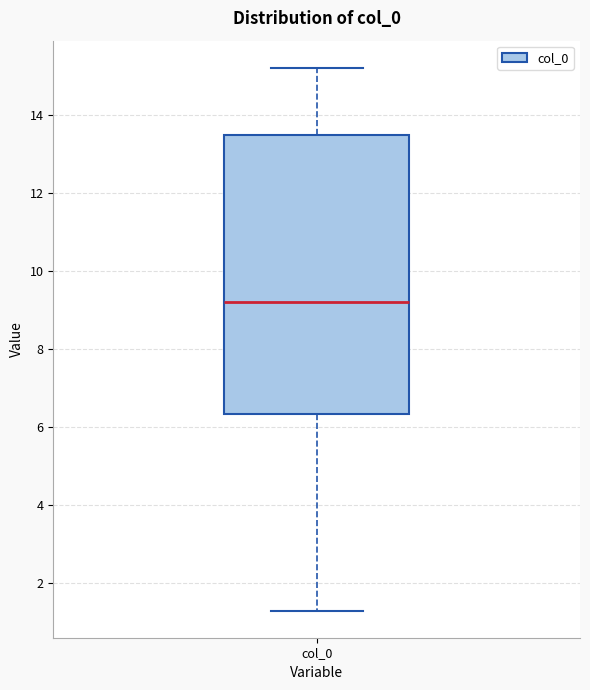

Where is the upper edge of the box for col_0 on the y-axis? The values are not printed on the chart, so give them approximately, as read against the axis.

13.4